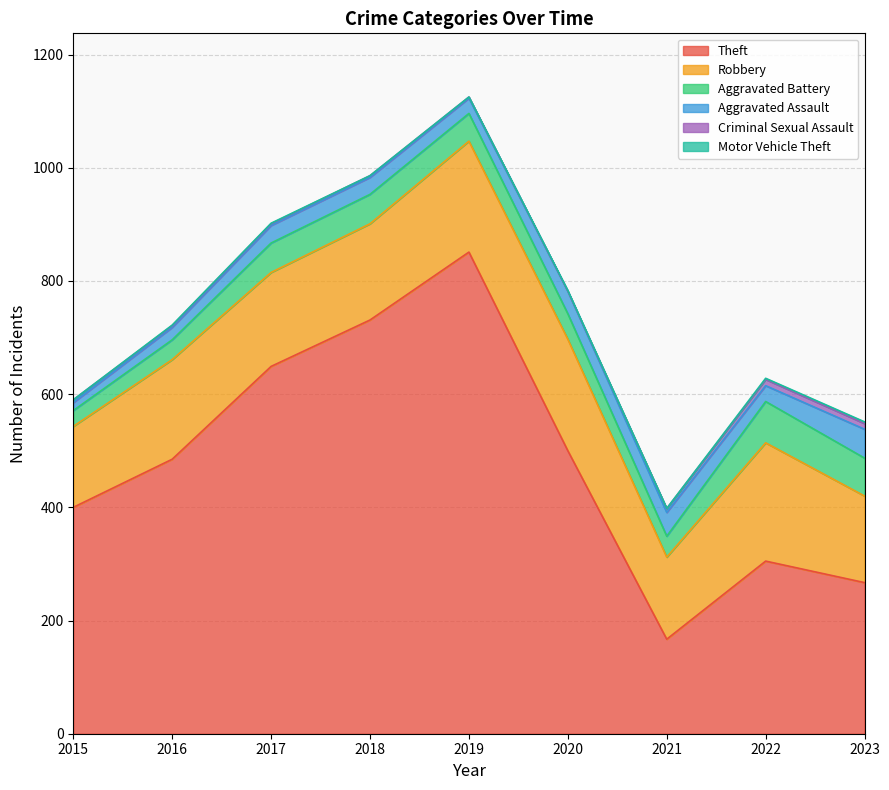

Reading left to right, list all the values displayed in this chart.

Theft: 400	485	649	731	851	500	167	305	267
Robbery: 143	176	166	170	196	197	145	209	153
Aggravated Battery: 28	35	52	52	49	45	37	73	67
Aggravated Assault: 14	22	31	30	27	40	42	28	51
Criminal Sexual Assault: 5	3	3	3	2	0	7	11	10
Motor Vehicle Theft: 0	1	1	0	0	1	0	2	3